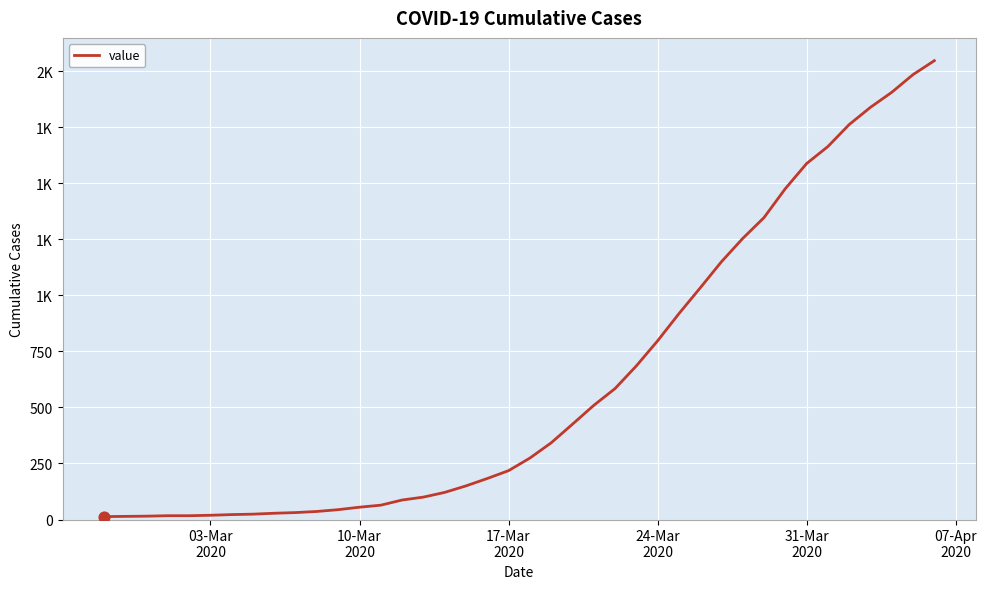

Is this an area chart (filled region under the line)?

No